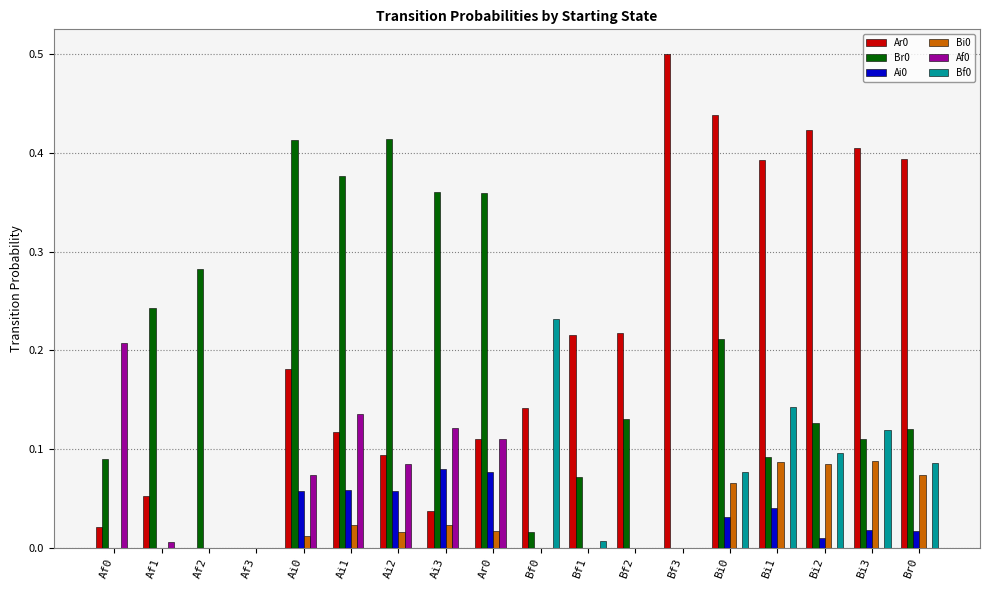

What is the sum of all Br0 values?

3.4